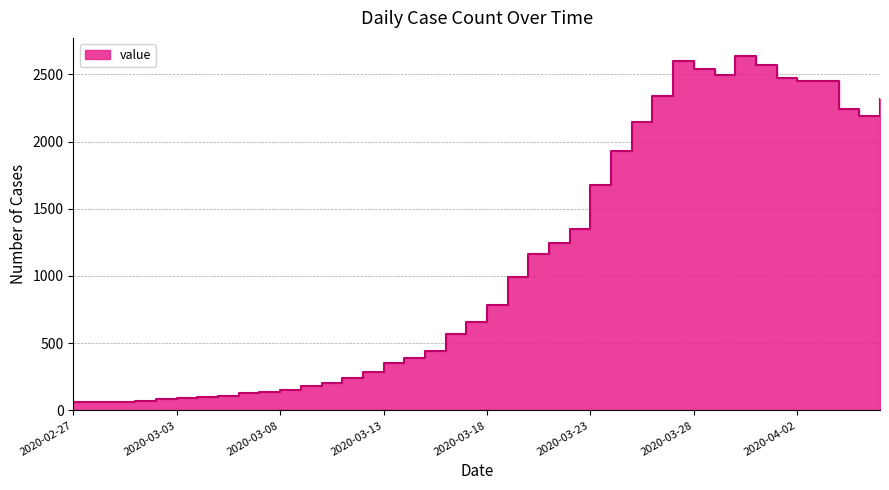

Reading left to right, transcribe all the data shown in this chart.

61	65	65	72	83	90	102	111	129	137	155	181	204	240	283	352	391	439	572	656	784	993	1166	1246	1348	1675	1927	2145	2341	2602	2540	2493	2639	2566	2470	2447	2453	2242	2193	2313